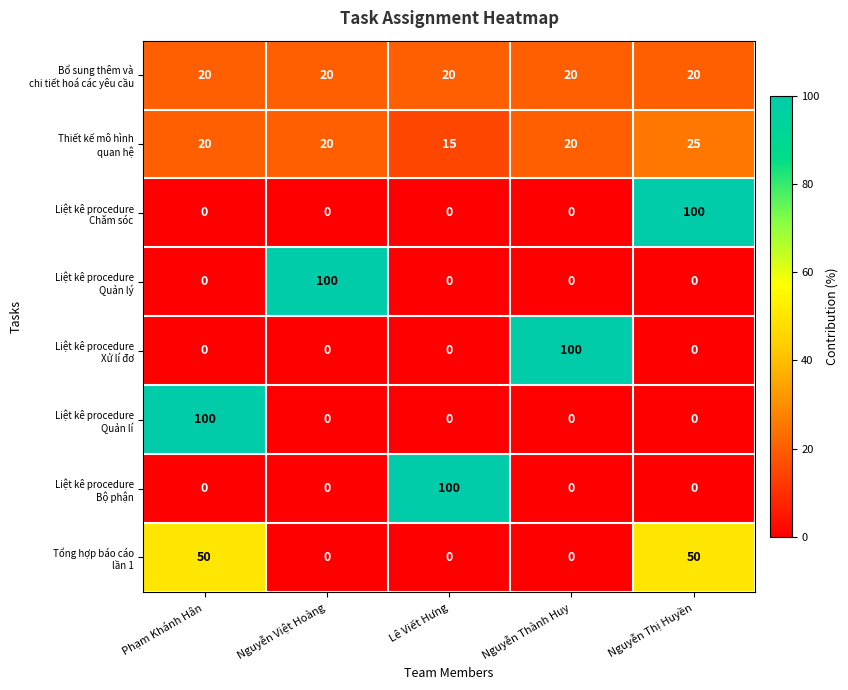

What is the spread (max minus min) of values at Nguyễn Việt Hoàng?

100